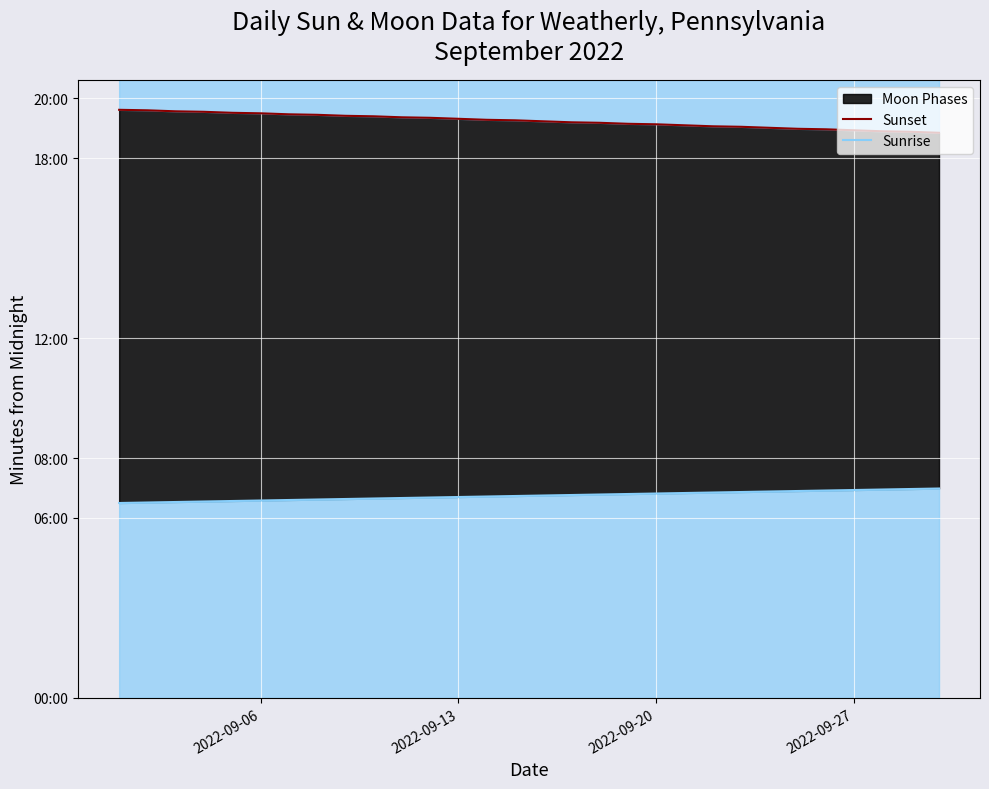

At which category is the sum across all series the highest?

2022-09-06